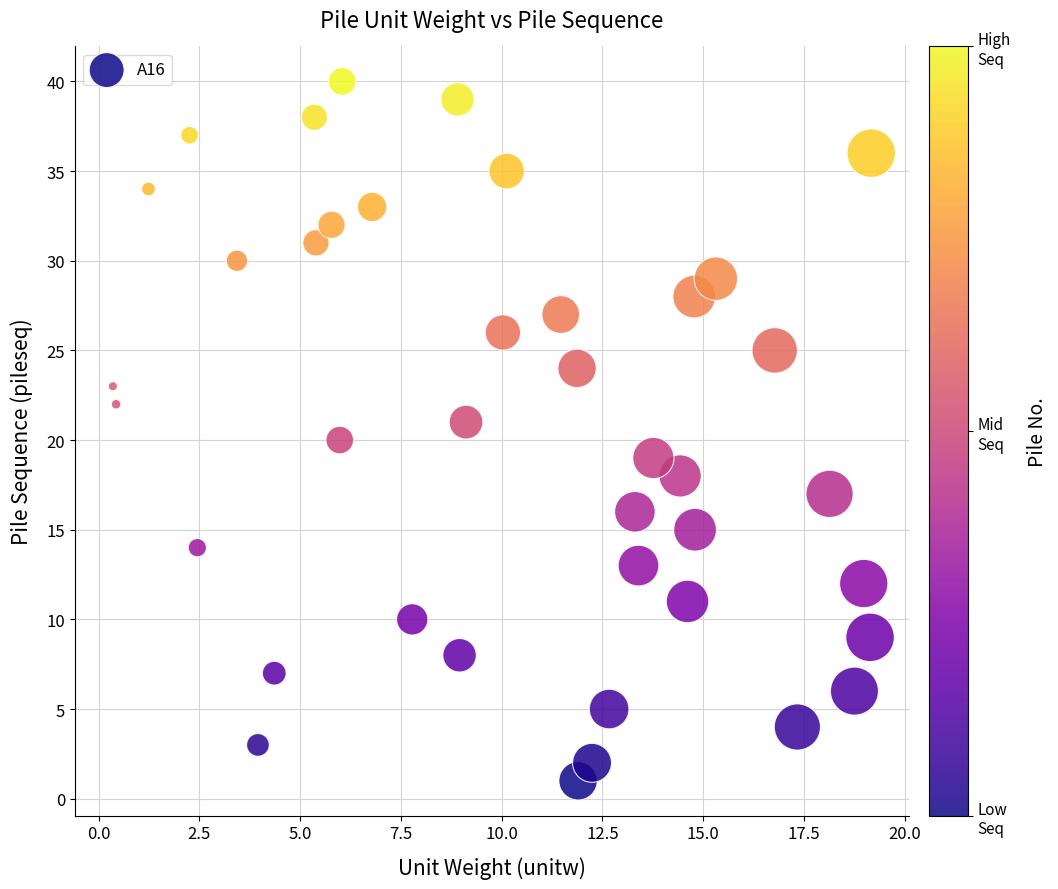

What is the range of Y values (max minus min)?

39